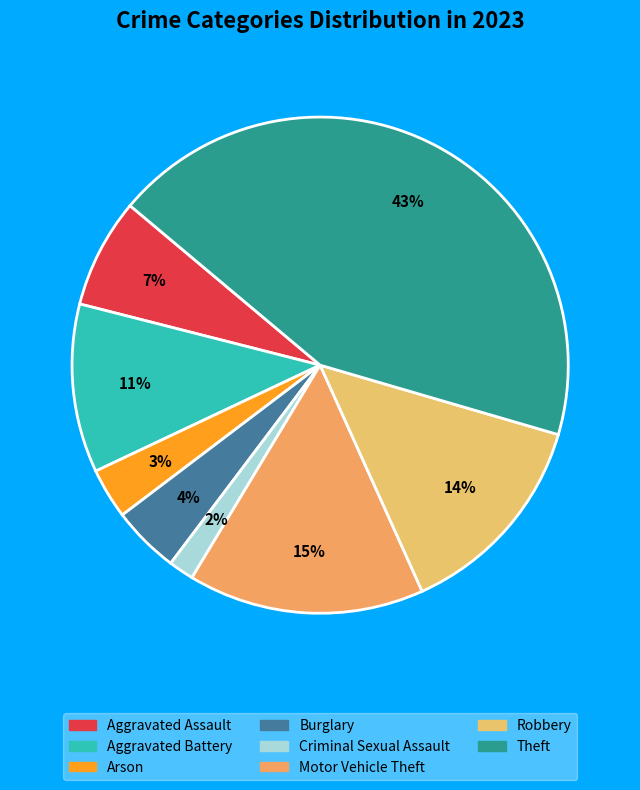

Does any single category account for the majority?

No